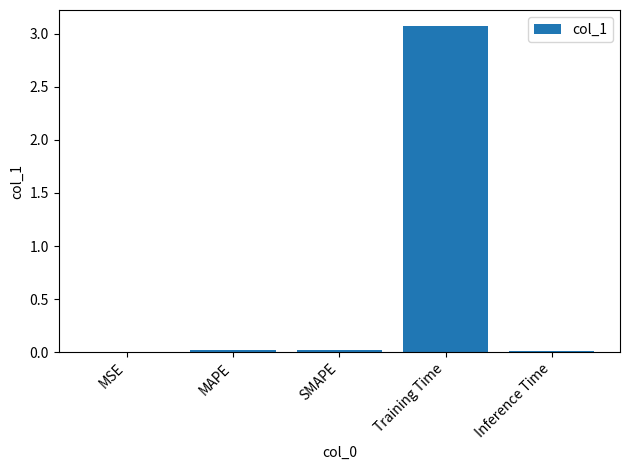

What is the maximum value shown in the chart?

3.1